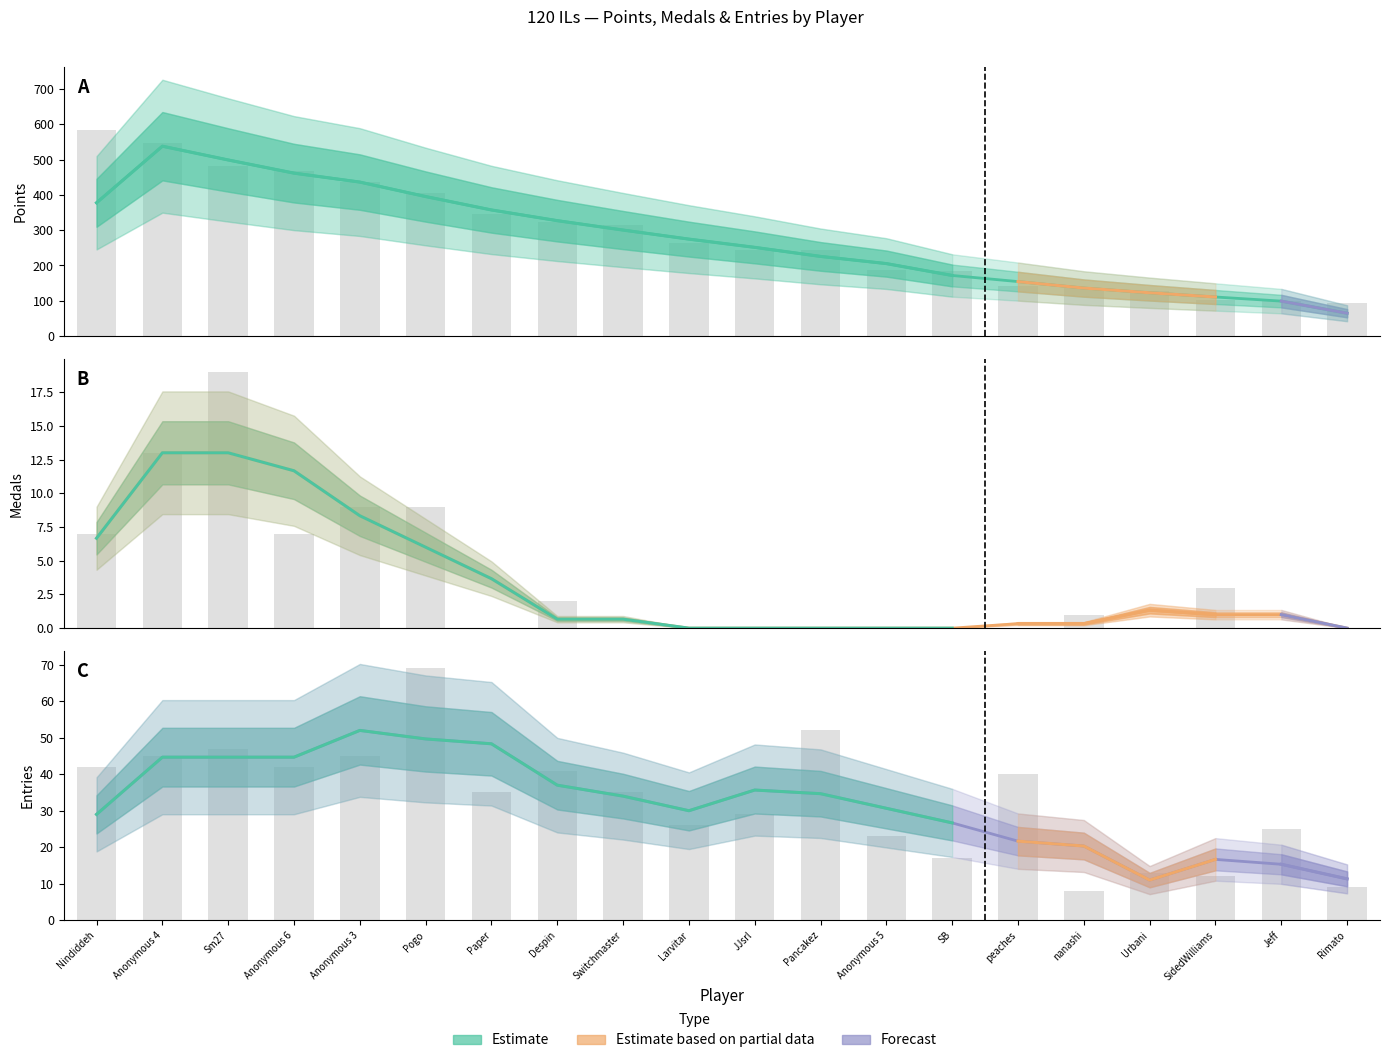

Does the chart contain any negative values?

No